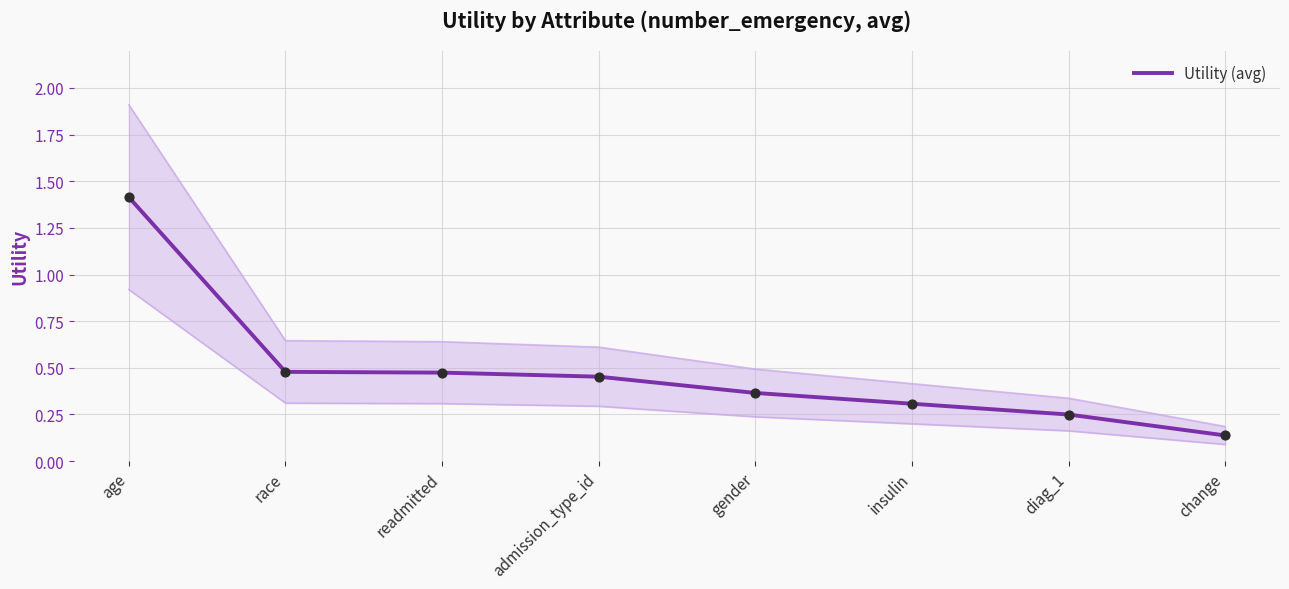

What is the change in value from age to diag_1?

-1.2